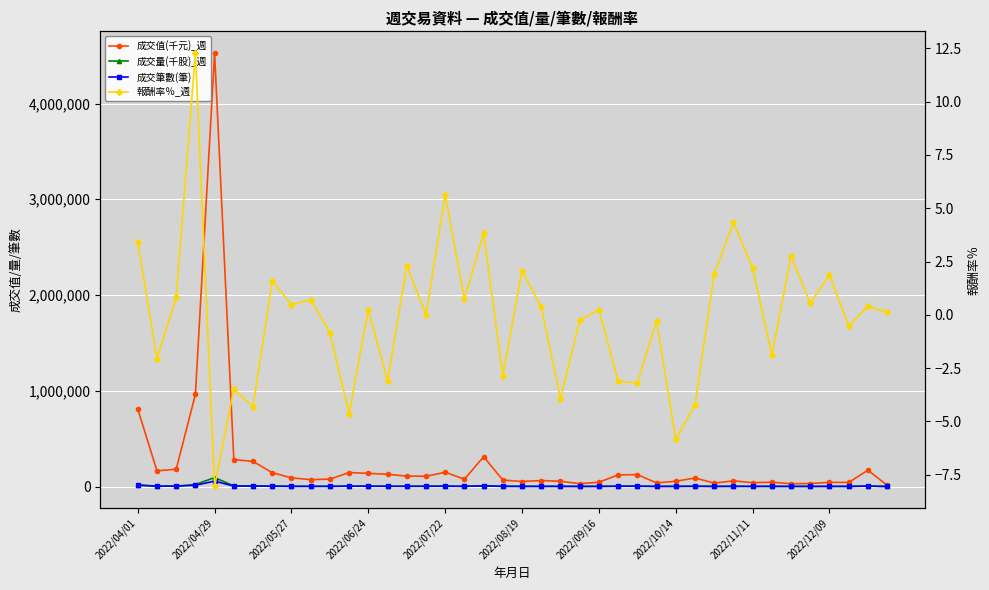

How many data points in 成交筆數(筆) are above 1863?

19